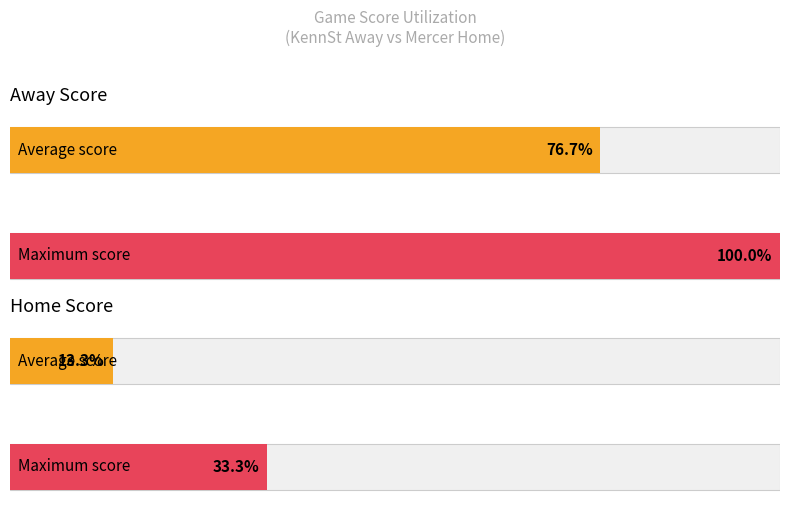

Which has a higher value, 19 or 8?

19